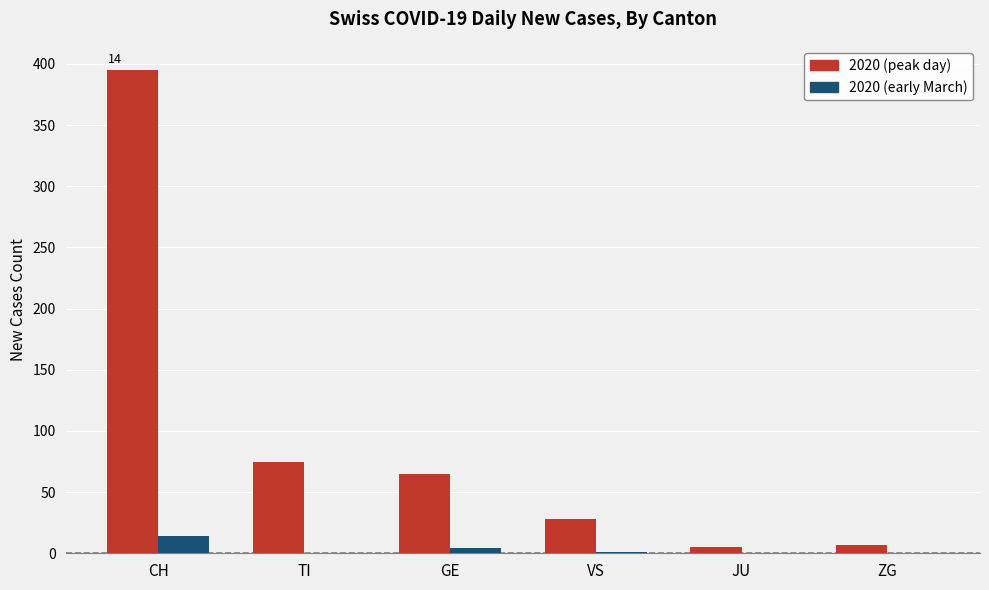

Which series has the largest total across all categories?

2020 (peak day)